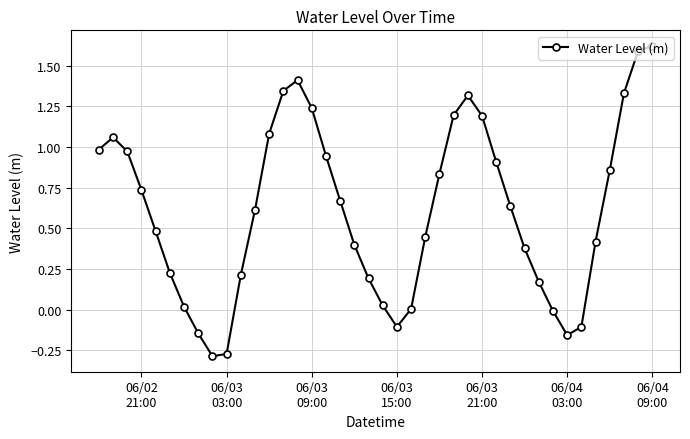

How many points are lower than both their immediate neighbors (excluding endpoints)?

3